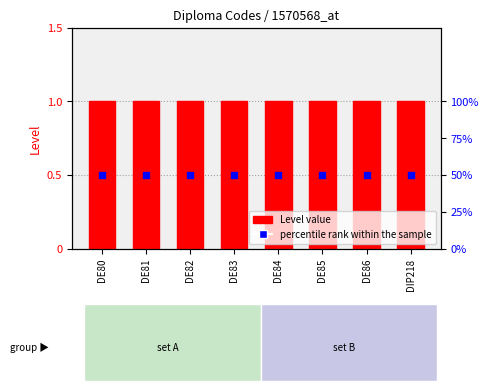

At which category is the sum across all series the highest?

DE80